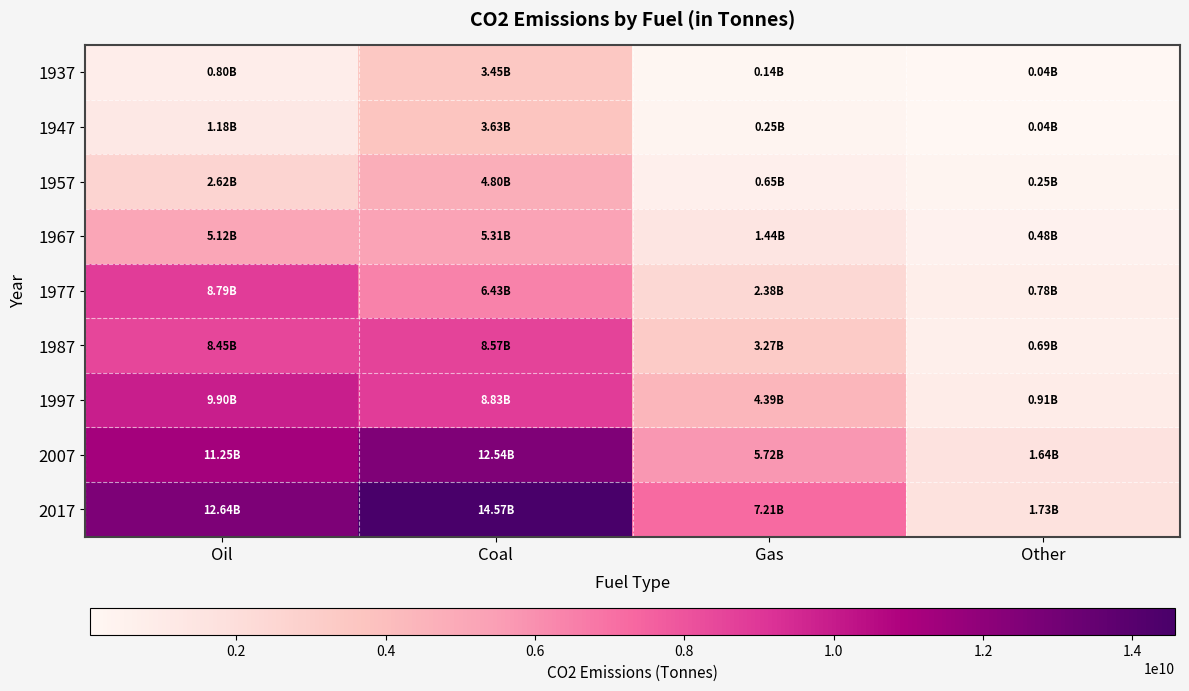

Reading left to right, transcribe all the data shown in this chart.

1937: Oil=802416000	Coal=3447824000	Gas=139232000	Other=40304000
1947: Oil=1179808000	Coal=3634688000	Gas=245488000	Other=43968000
1957: Oil=2616096000	Coal=4796176000	Gas=652192000	Other=252816000
1967: Oil=5123872000	Coal=5305472000	Gas=1436288000	Other=479984000
1977: Oil=8786272000	Coal=6433984000	Gas=2381600000	Other=776768000
1987: Oil=8449184000	Coal=8570096000	Gas=3268288000	Other=685168000
1997: Oil=9896464000	Coal=8826576000	Gas=4385808000	Other=912336000
2007: Oil=11252144000	Coal=12538208000	Gas=5723168000	Other=1641472000
2017: Oil=12639227448	Coal=14574317358	Gas=7213470278	Other=1726246561